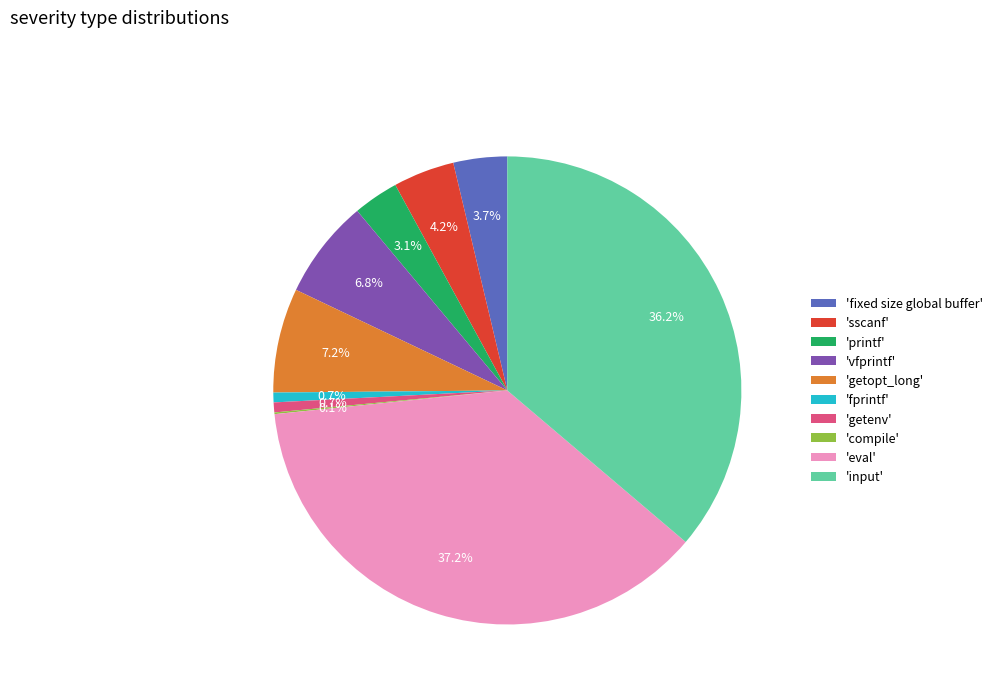

Is the sum of 'printf' and 'getopt_long' greater than half?

No